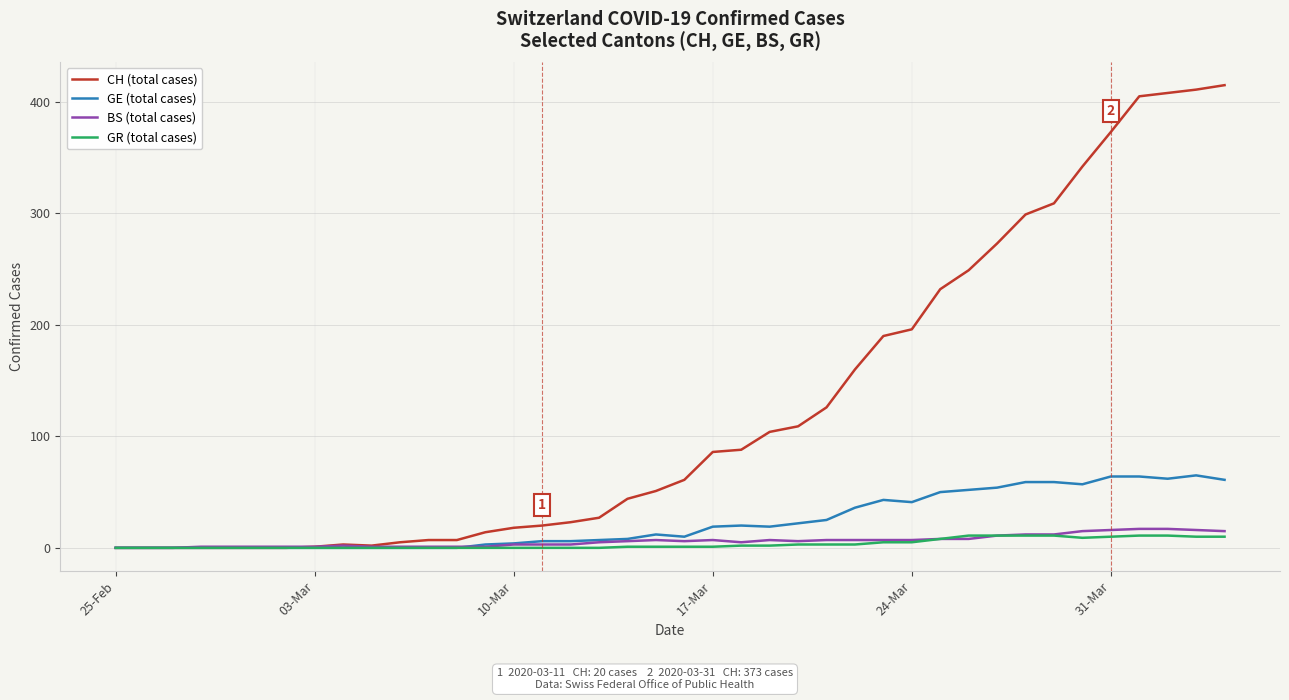

Which series has the largest range (max minus min)?

CH (total cases)